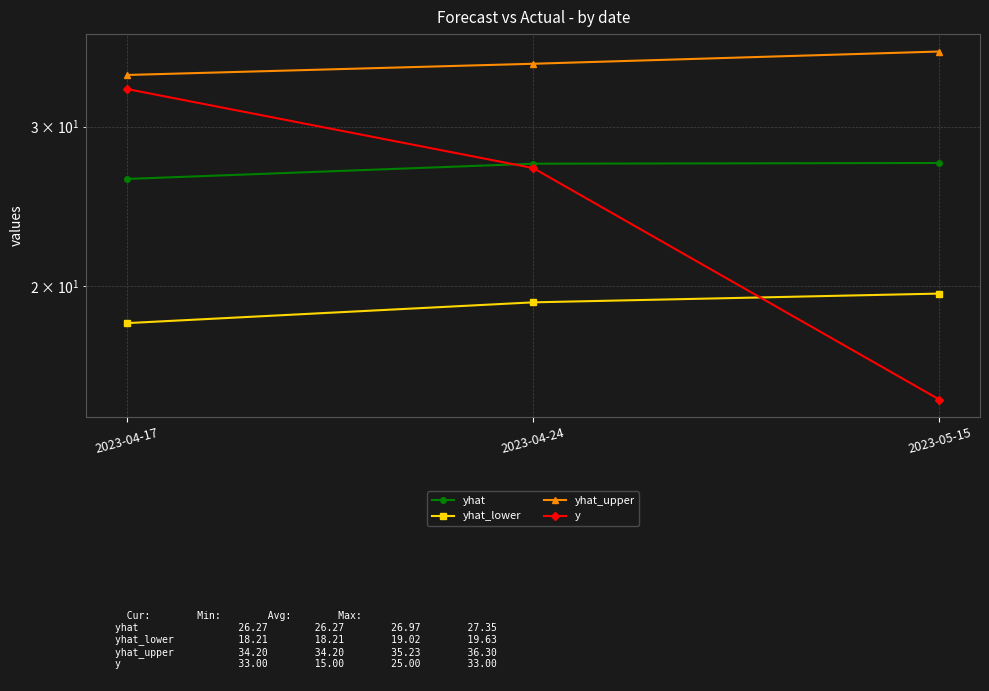

Count the yhat values in the range 26 to 27.

1